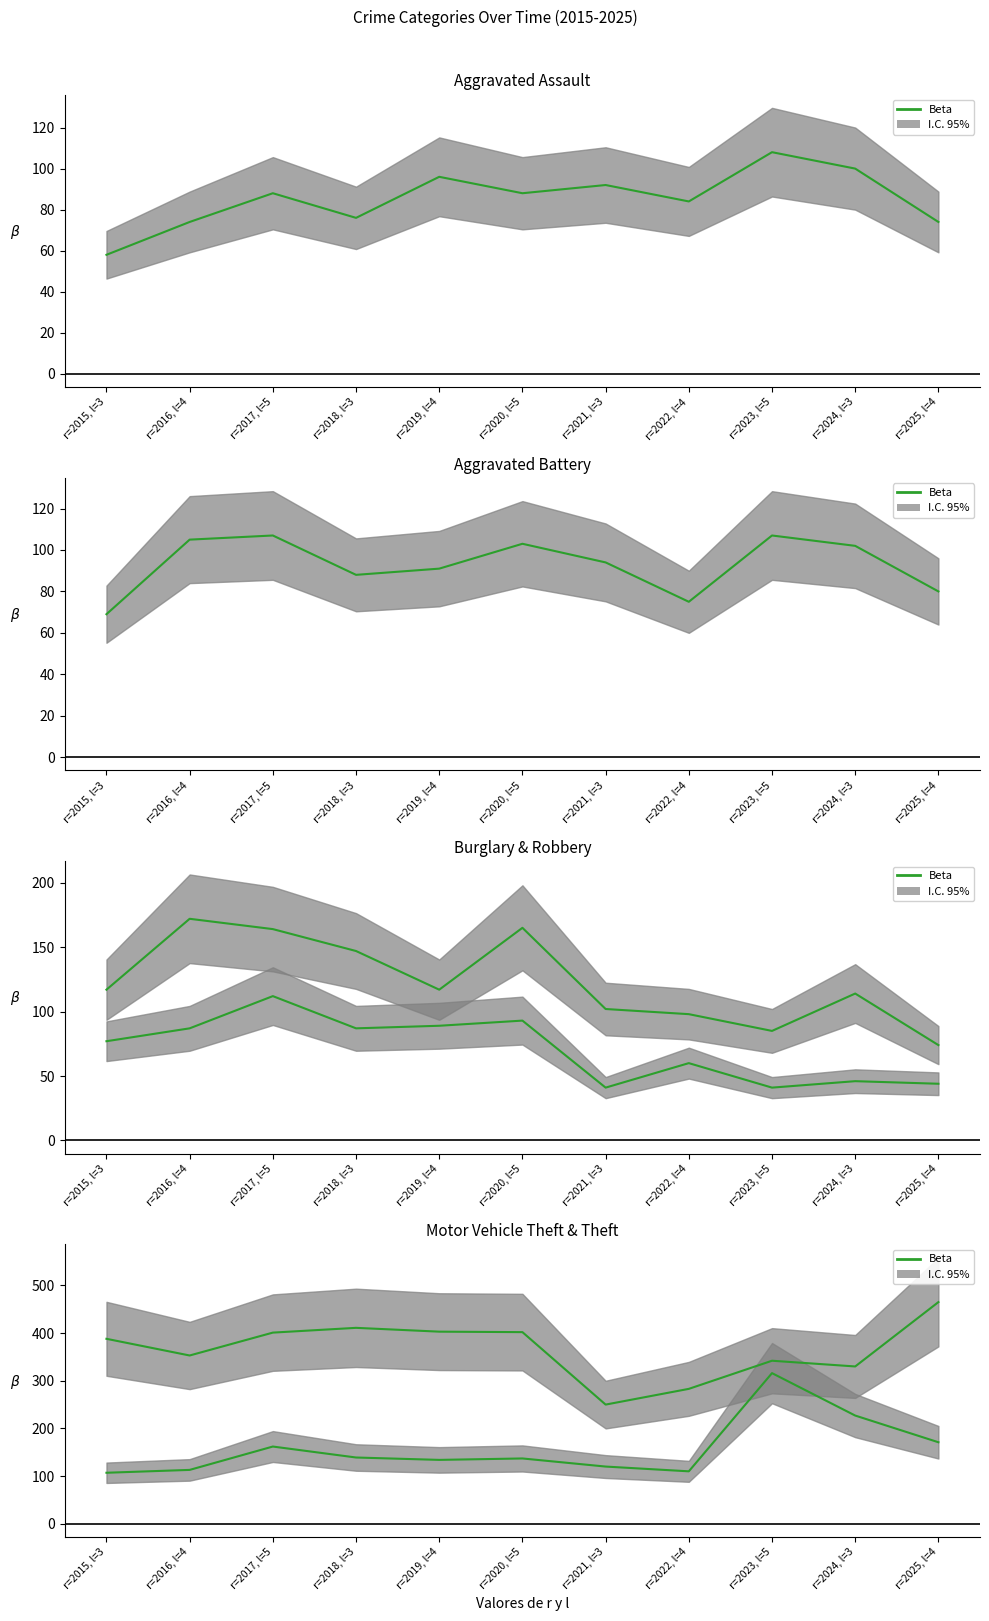

How many values in the Beta (Motor Vehicle Theft) series exceed 137?

5